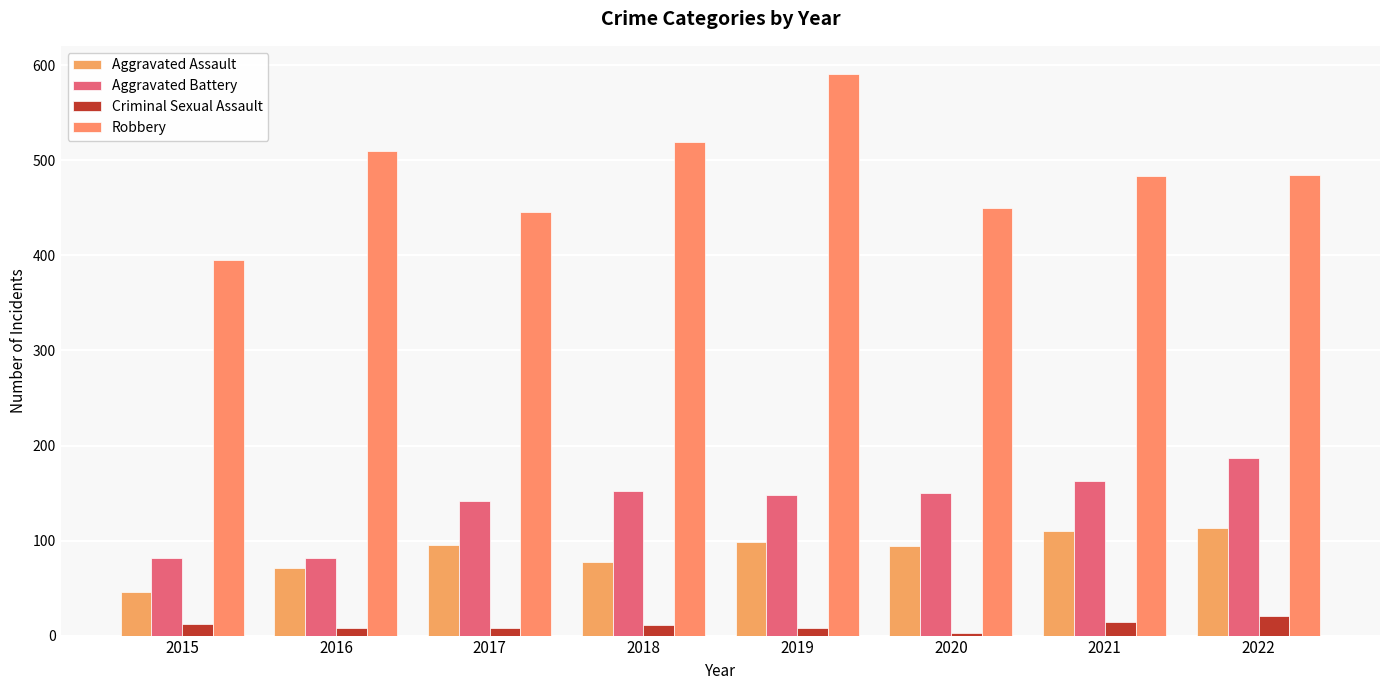

Rank the series by their maximum value, from highest to lowest.

Robbery, Aggravated Battery, Aggravated Assault, Criminal Sexual Assault